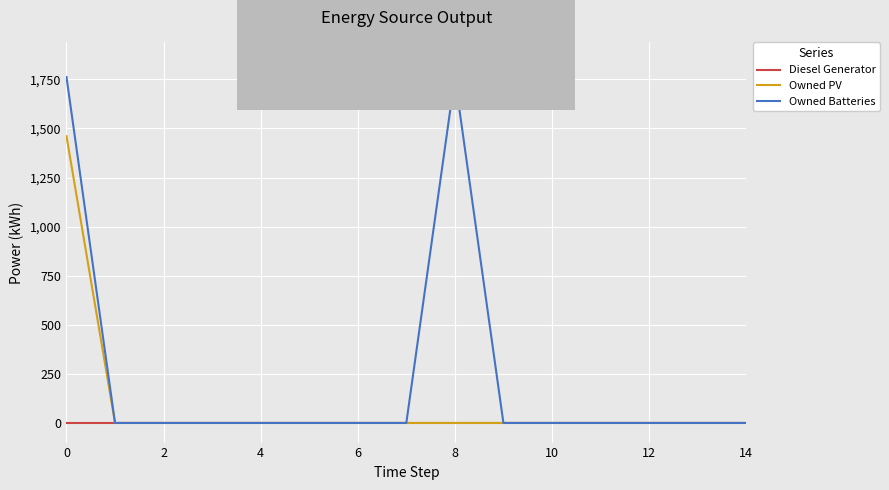

Which series has the largest total across all categories?

Owned Batteries